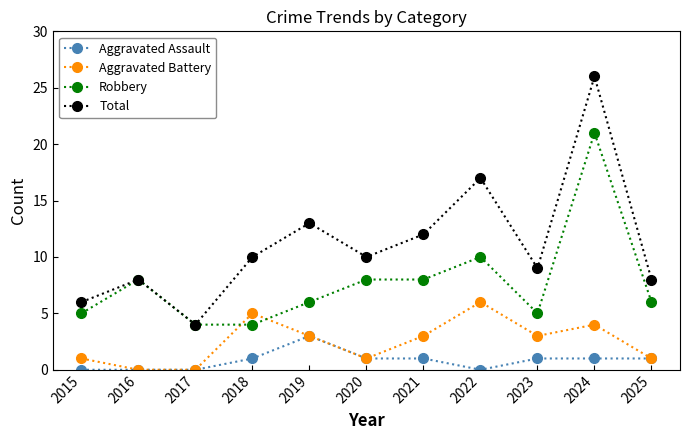

Which series has the largest total across all categories?

Total